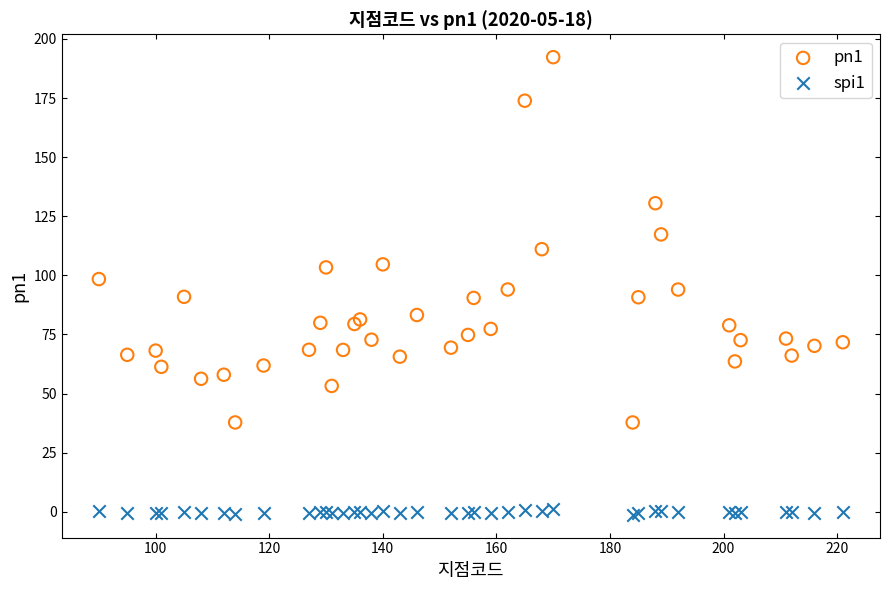

Which series contains the highest Y value?

pn1